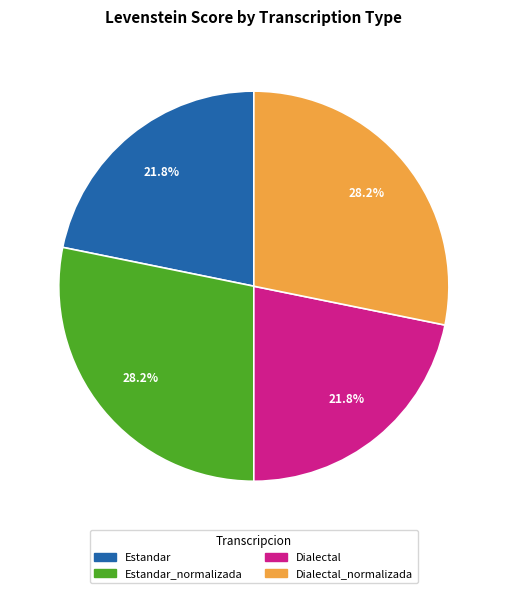

Is there a majority slice in this chart?

No